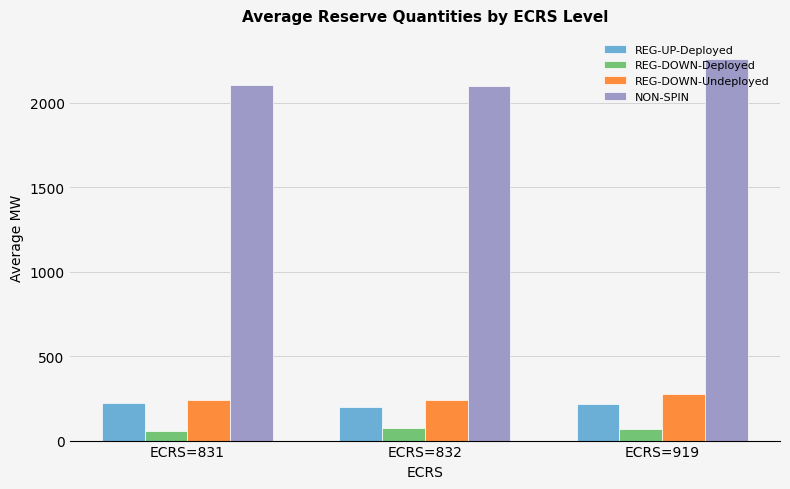

What is the average value of the NON-SPIN series?

2152.5